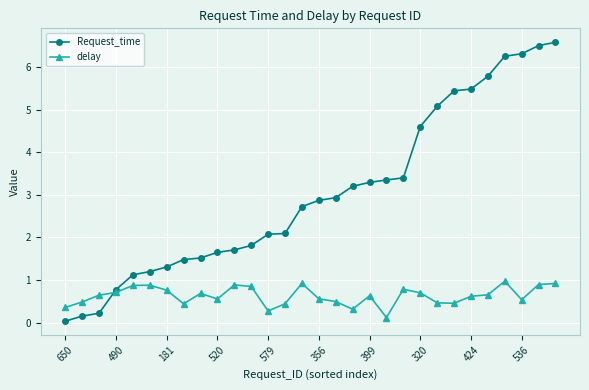

What is the average value of the delay series?

0.6